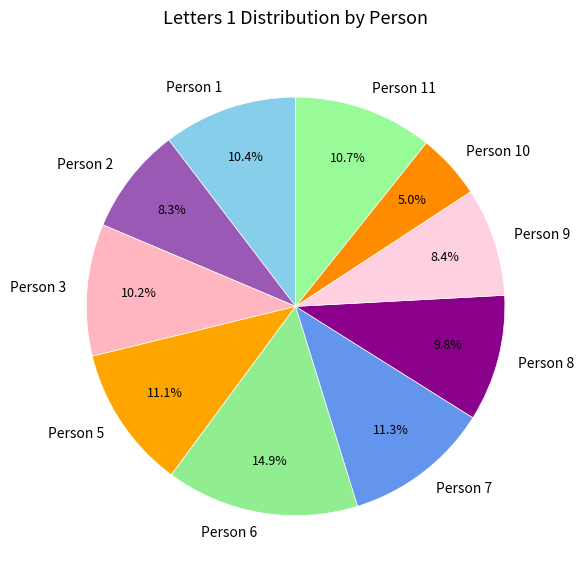

To the nearest percent, what is the combined percentage of Person 6 and Person 9?

23%